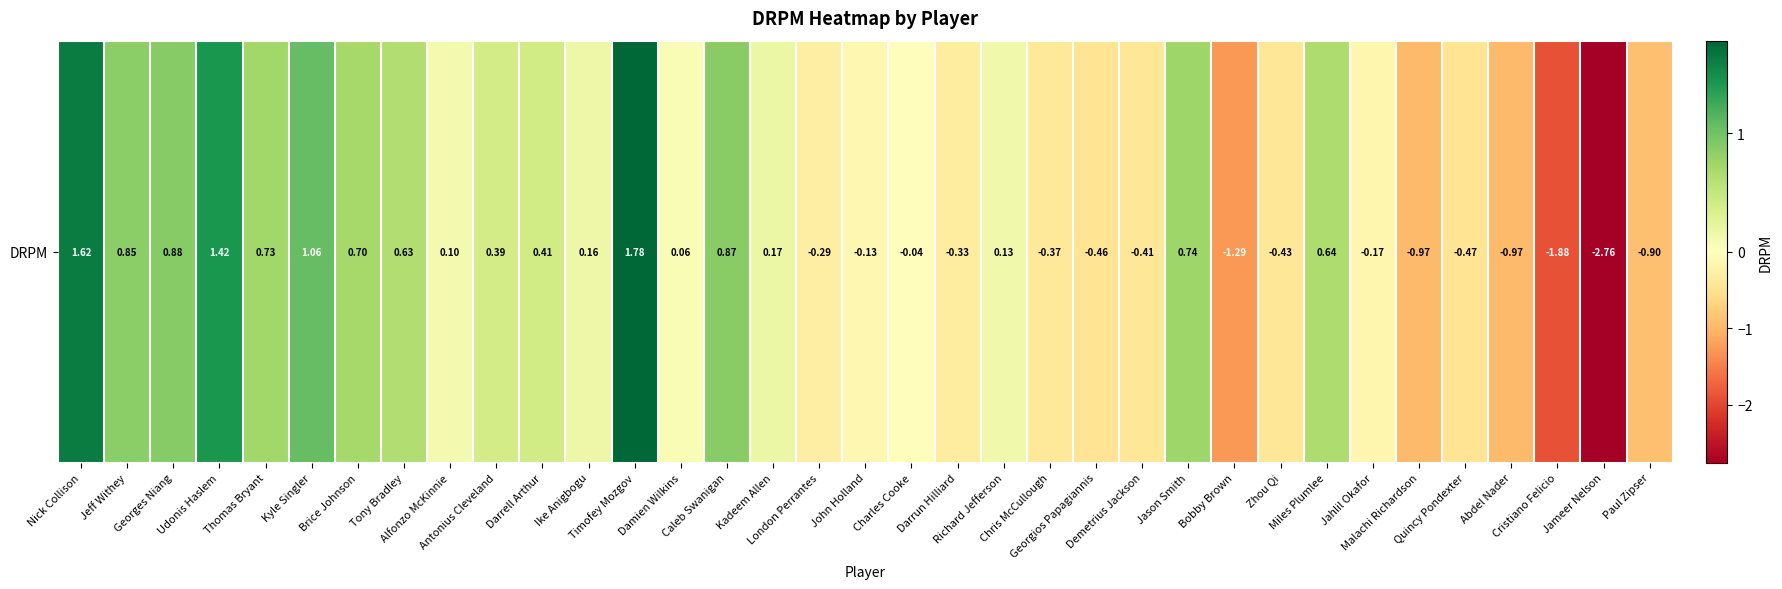

Reading left to right, transcribe all the data shown in this chart.

Nick Collison=1.6	Jeff Withey=0.8	Georges Niang=0.9	Udonis Haslem=1.4	Thomas Bryant=0.7	Kyle Singler=1.1	Brice Johnson=0.7	Tony Bradley=0.6	Alfonzo McKinnie=0.1	Antonius Cleveland=0.4	Darrell Arthur=0.4	Ike Anigbogu=0.2	Timofey Mozgov=1.8	Damien Wilkins=0.1	Caleb Swanigan=0.9	Kadeem Allen=0.2	London Perrantes=-0.3	John Holland=-0.1	Charles Cooke=-0.0	Darrun Hilliard=-0.3	Richard Jefferson=0.1	Chris McCullough=-0.4	Georgios Papagiannis=-0.5	Demetrius Jackson=-0.4	Jason Smith=0.7	Bobby Brown=-1.3	Zhou Qi=-0.4	Miles Plumlee=0.6	Jahlil Okafor=-0.2	Malachi Richardson=-1.0	Quincy Pondexter=-0.5	Abdel Nader=-1.0	Cristiano Felicio=-1.9	Jameer Nelson=-2.8	Paul Zipser=-0.9